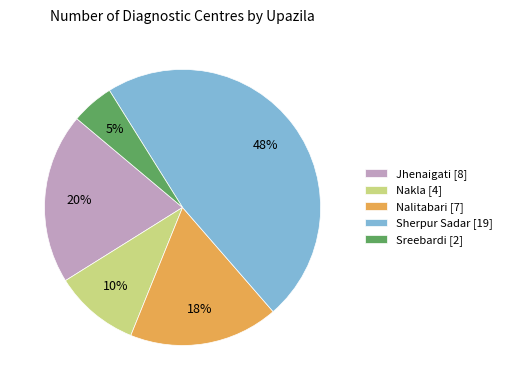

Rank the categories by value from highest to lowest.

Sherpur Sadar, Jhenaigati, Nalitabari, Nakla, Sreebardi